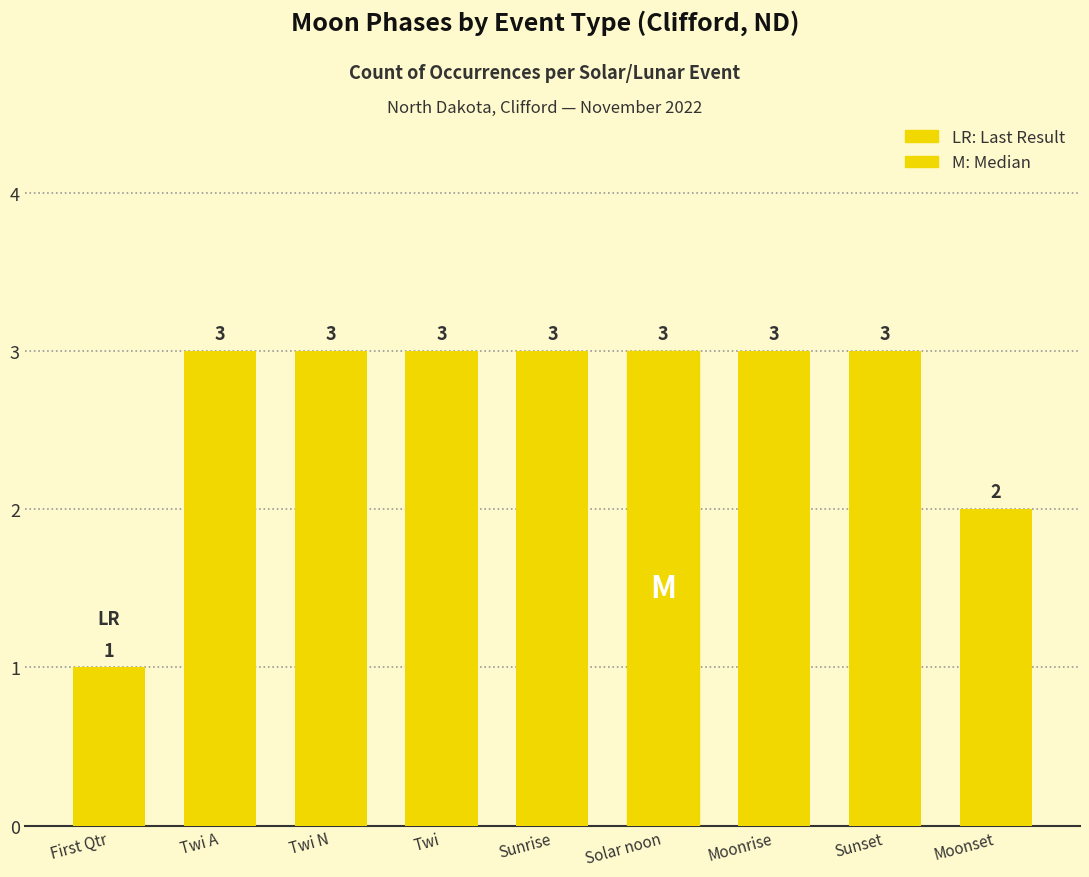

What is the maximum value shown in the chart?

3